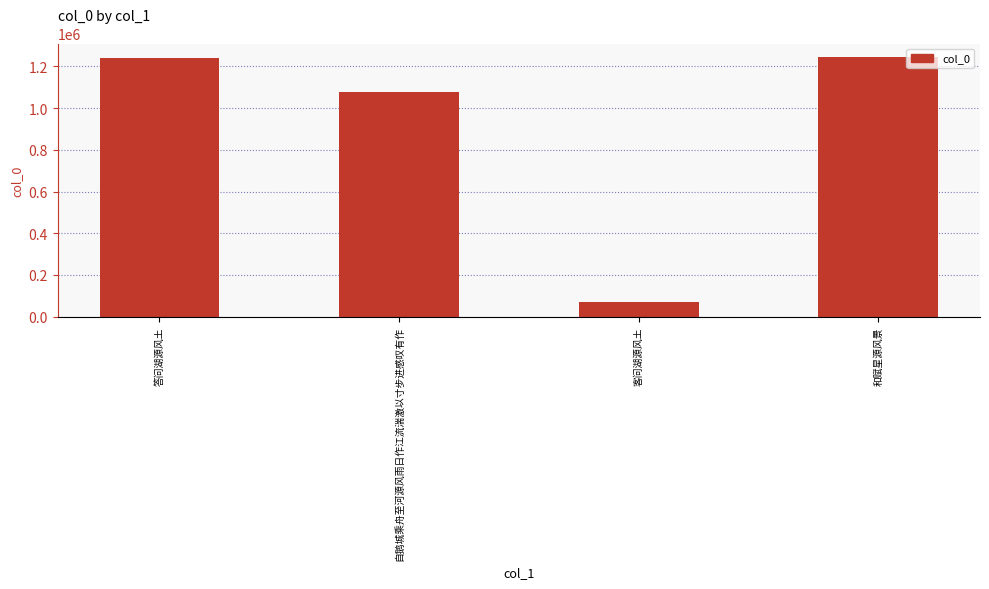

What is the value of the 1st bar from the left?

1240410